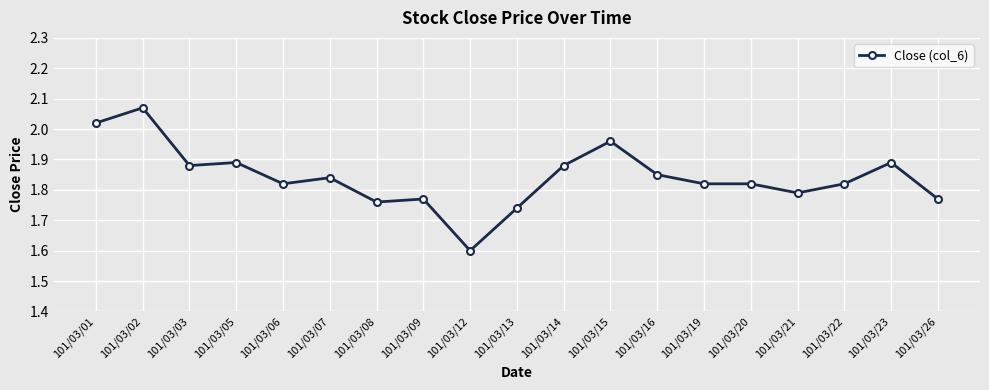

The value at 101/03/19 is 0.8. True or false?

False